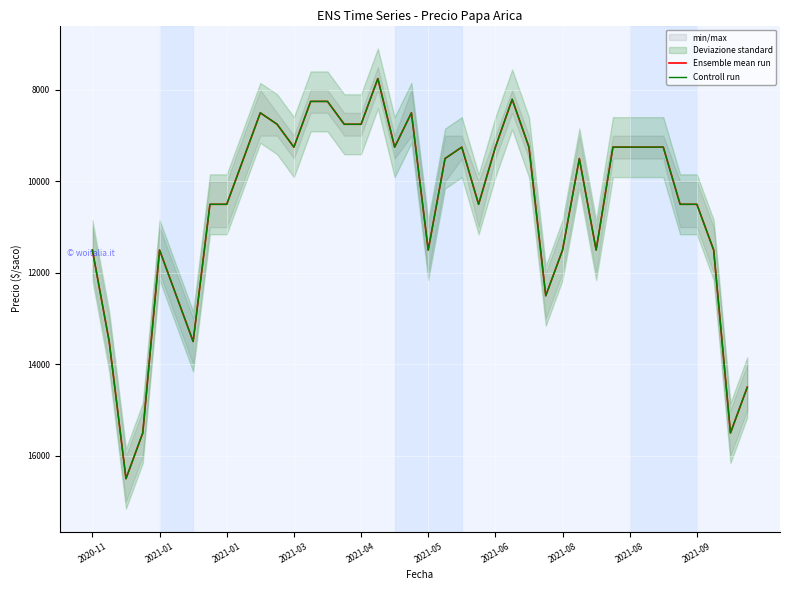

What is the difference between the maximum and second lowest values in the Controll run series?

8300